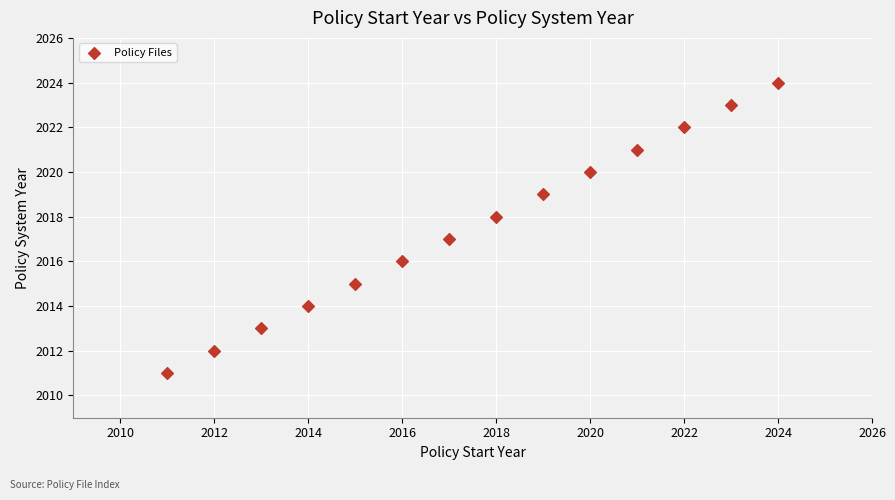

What is the range of Y values (max minus min)?

13